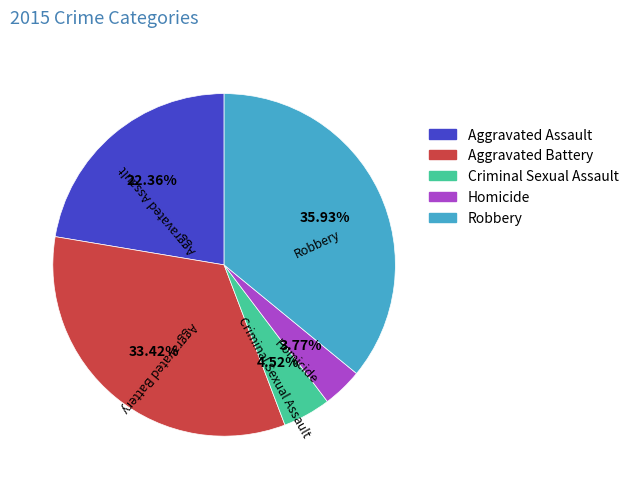

What is the ratio of the value at Aggravated Battery to the value at Homicide?

8.9